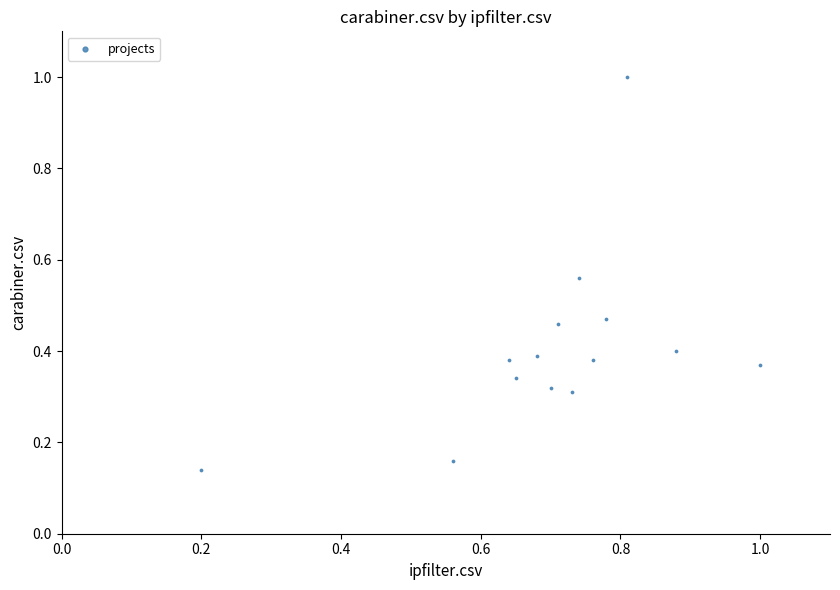

What is the range of Y values (max minus min)?

0.9